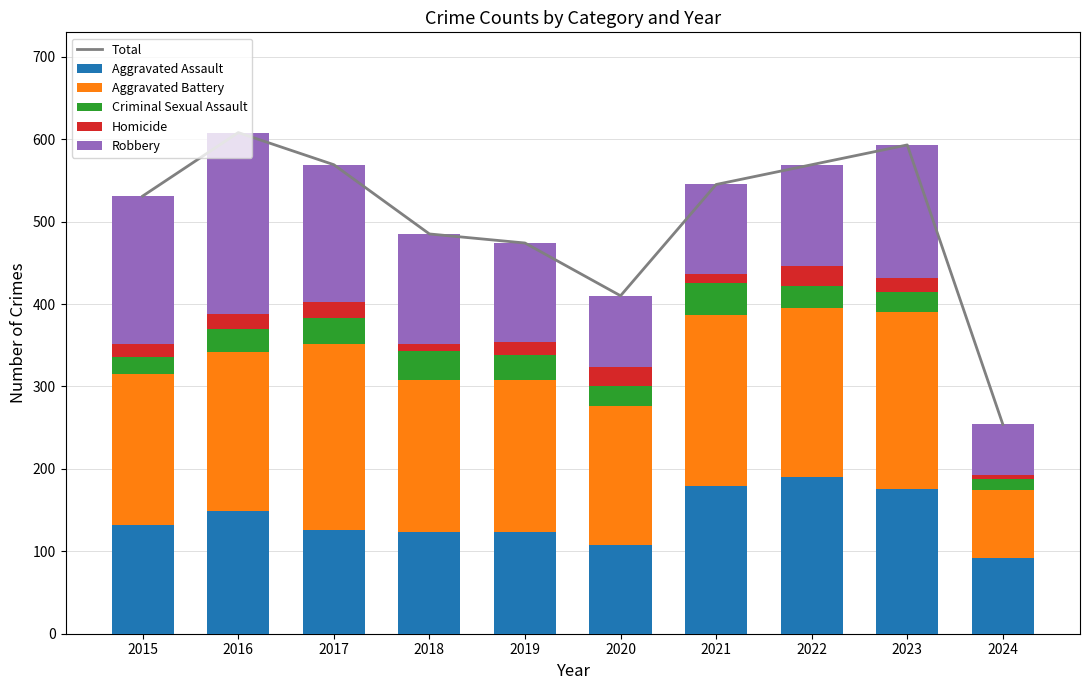

Is it true that Homicide equals 8 at 2018?

True